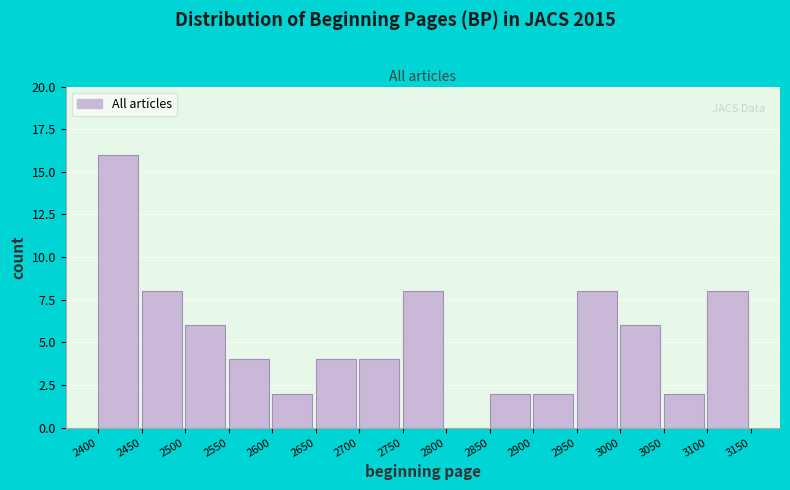

Reading left to right, list every bar in this chart as the range it spans on the x-axis followed by its height. The values are not printed on the chart, so give them approximately, as read against the axis.

2400 to 2450: 16
2450 to 2500: 8
2500 to 2550: 6
2550 to 2600: 4
2600 to 2650: 2
2650 to 2700: 4
2700 to 2750: 4
2750 to 2800: 8
2800 to 2850: 0
2850 to 2900: 2
2900 to 2950: 2
2950 to 3000: 8
3000 to 3050: 6
3050 to 3100: 2
3100 to 3150: 8